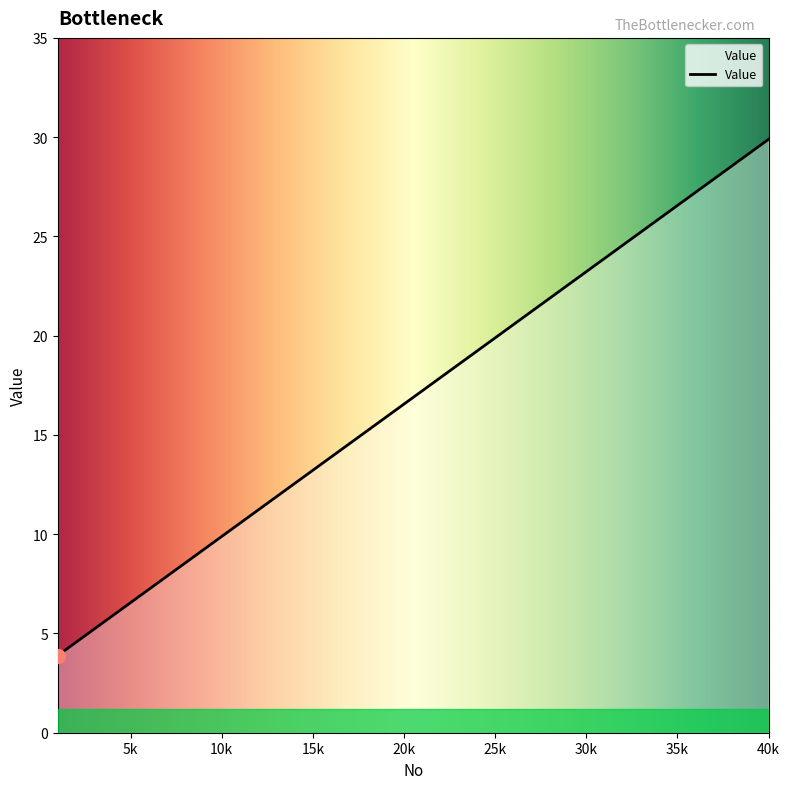

What is the smallest value displayed?

3.9